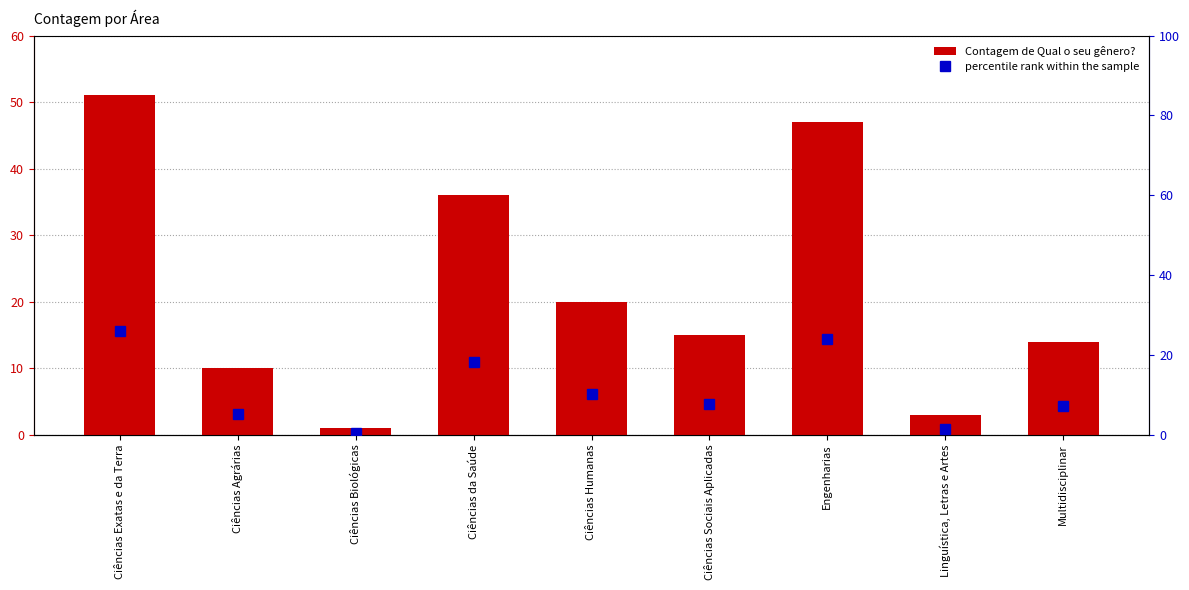

What is the difference between the highest and lowest values at Ciências Exatas e da Terra?

25.1